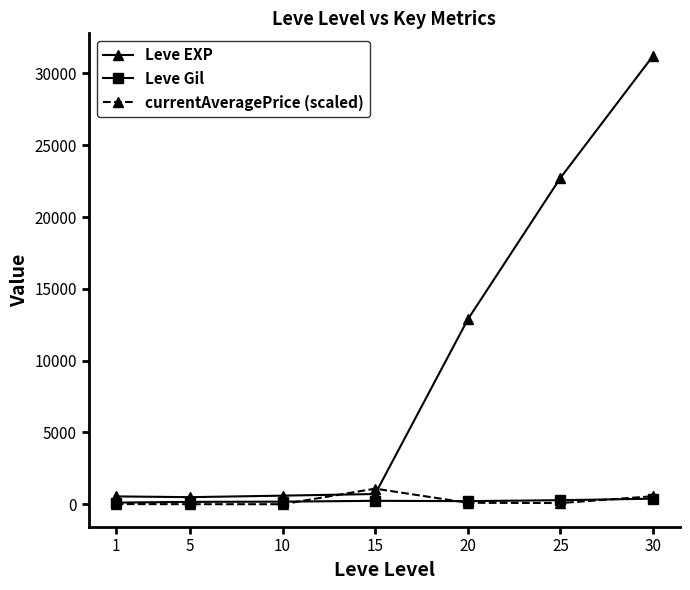

What is the maximum value for Leve EXP?

31230.0